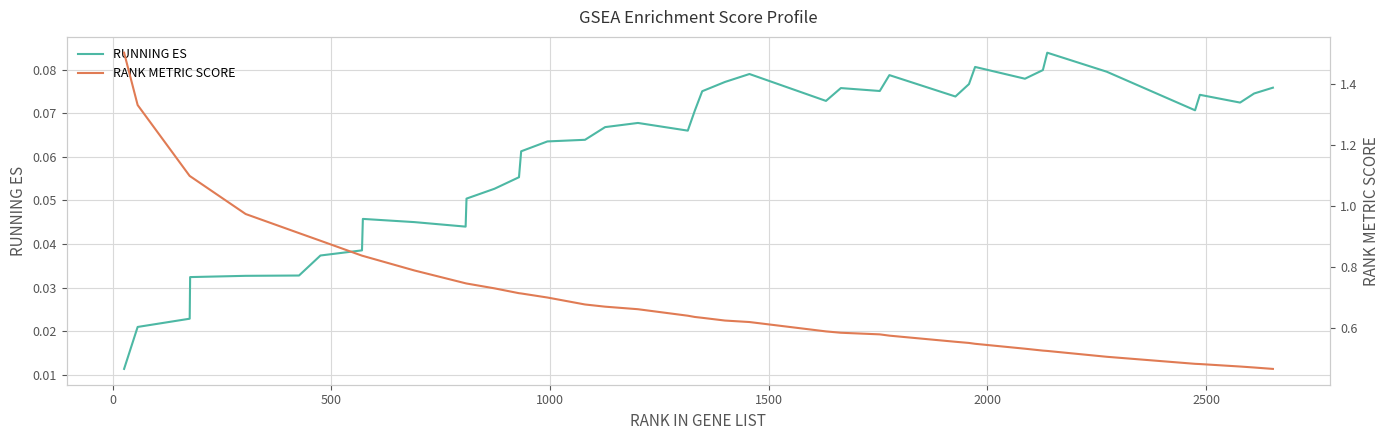

What are all the series names shown in the legend?

RUNNING ES, RANK METRIC SCORE